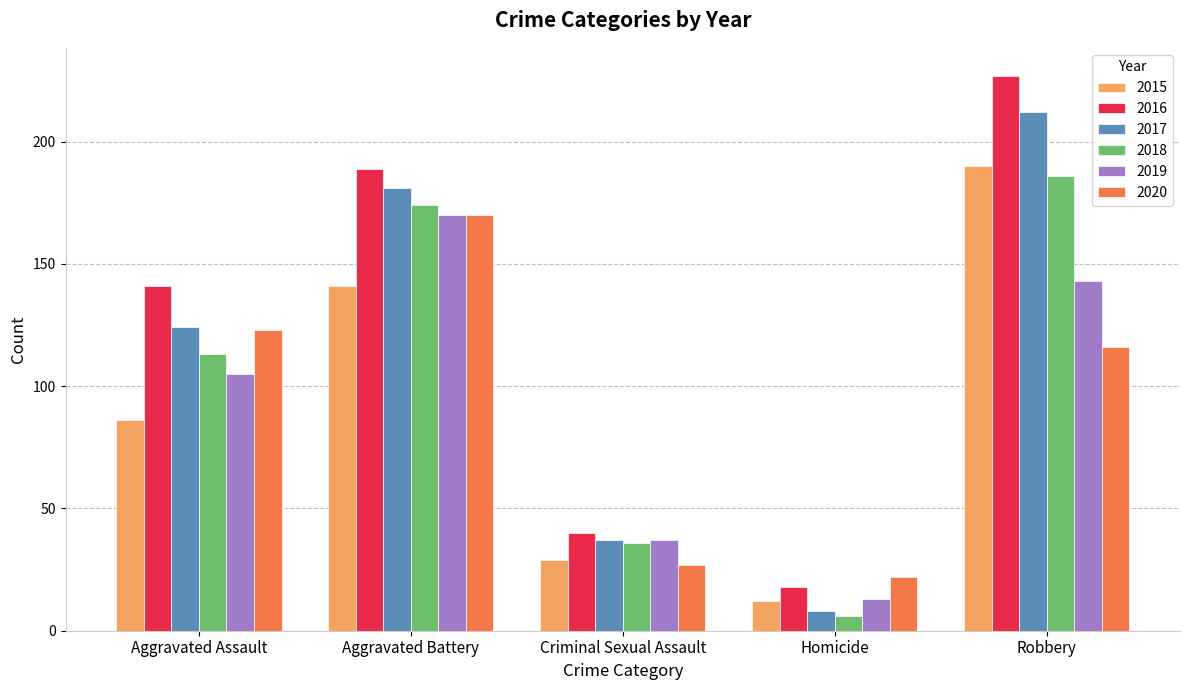

What is the label of the 3rd bar from the right?

Criminal Sexual Assault